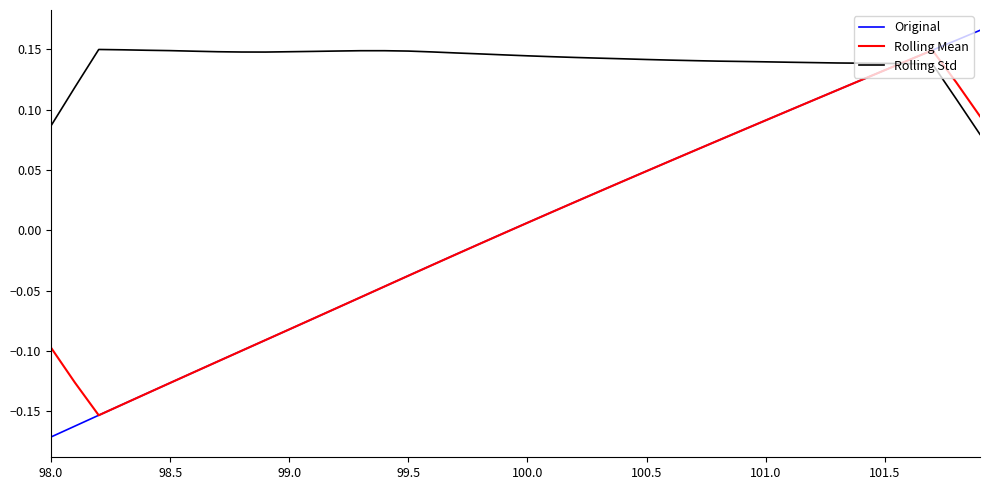

Which series has the largest total across all categories?

Rolling Std